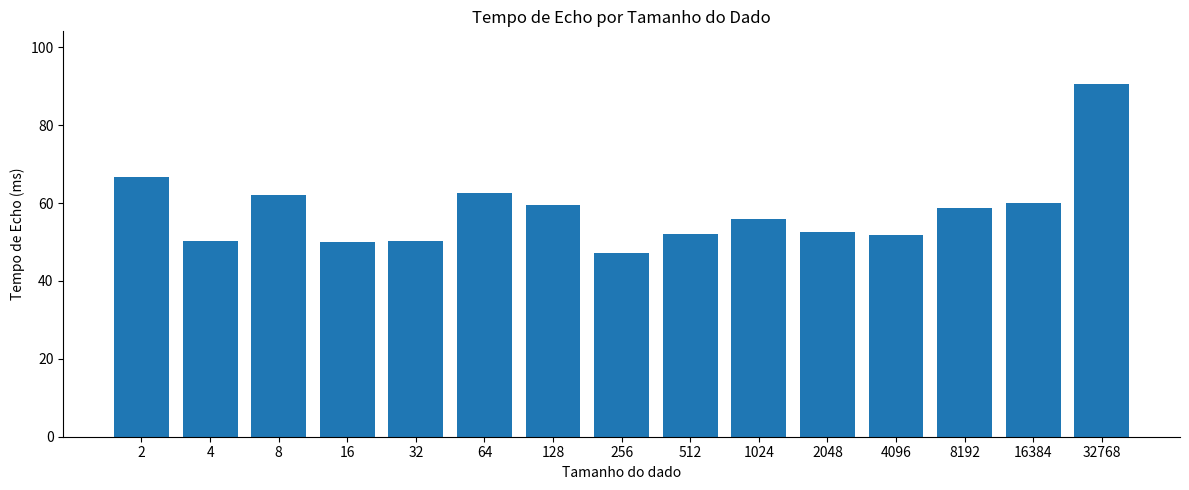

What is the greatest value displayed?

90.5